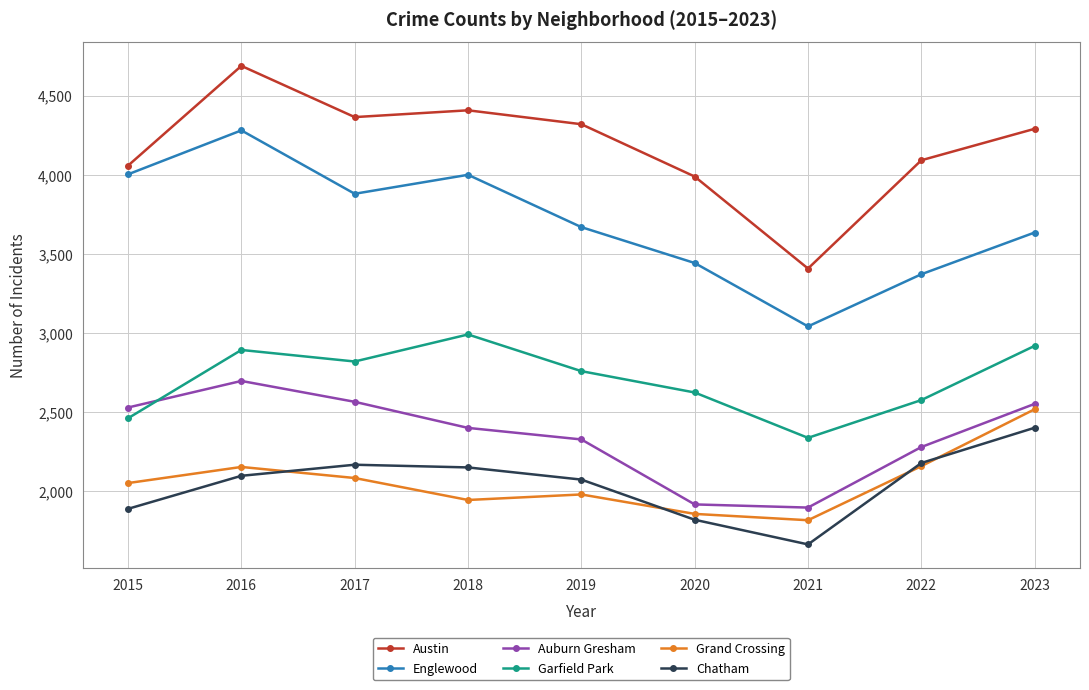

What is the smallest value displayed?

1661